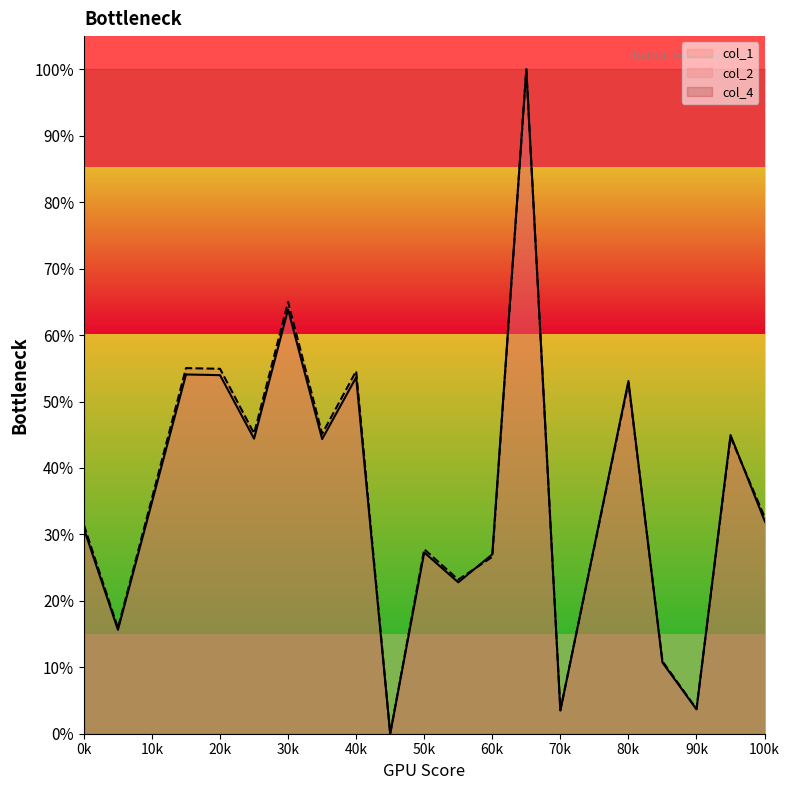

How many interior local peaks does the col_1 series have?

7